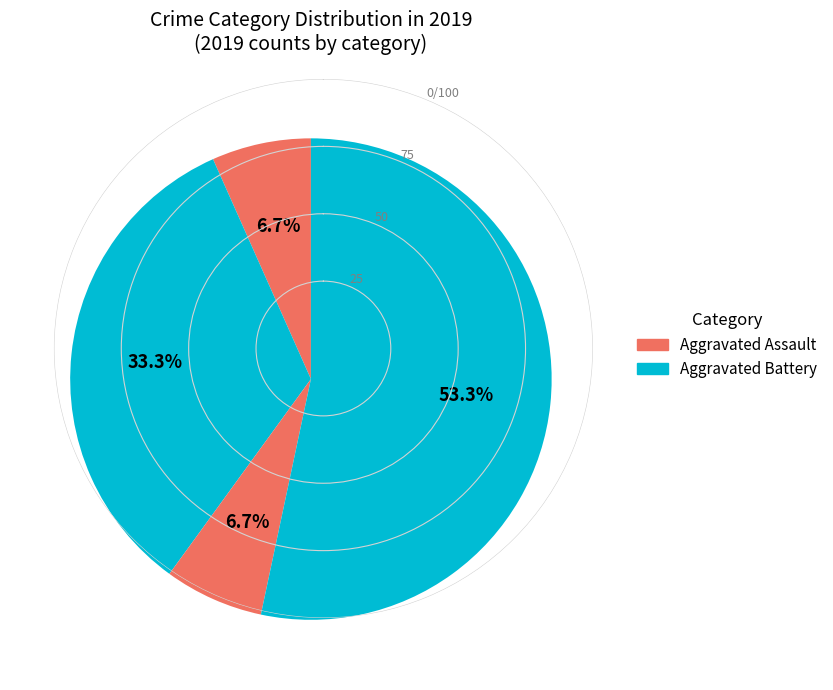

Count the number of slices in the pie.

4